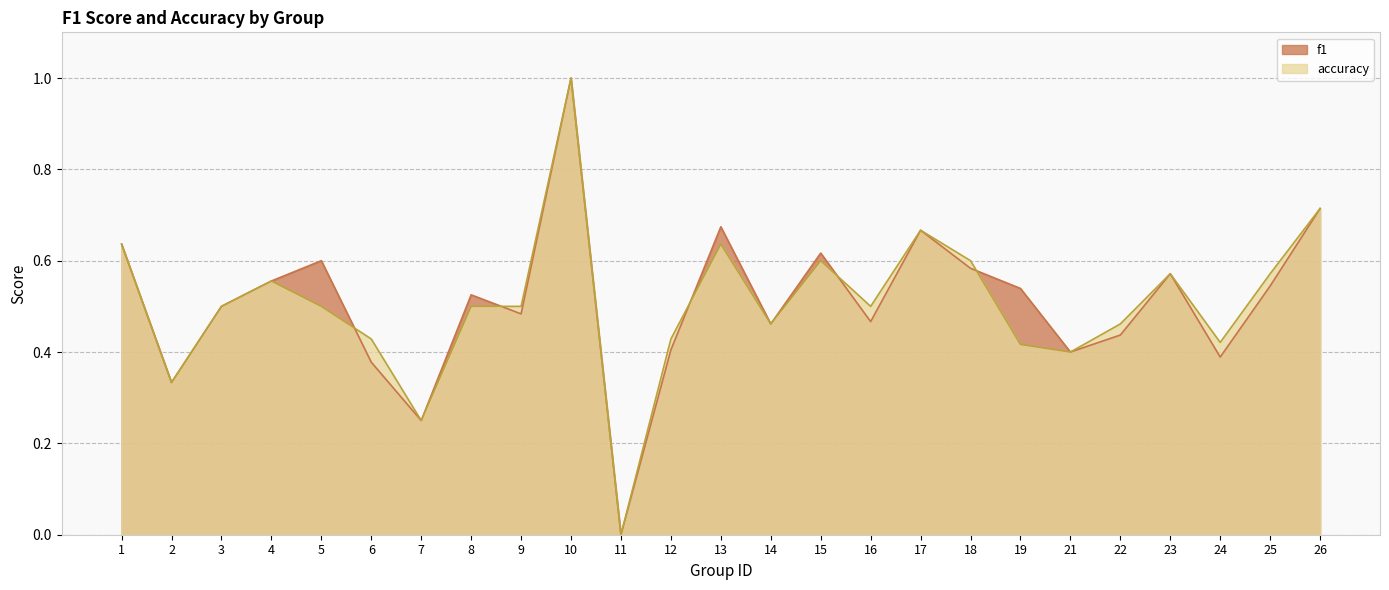

Rank the categories by f1 value from highest to lowest.

10, 26, 13, 17, 1, 15, 5, 18, 23, 4, 25, 19, 8, 3, 9, 16, 14, 22, 12, 21, 24, 6, 2, 7, 11